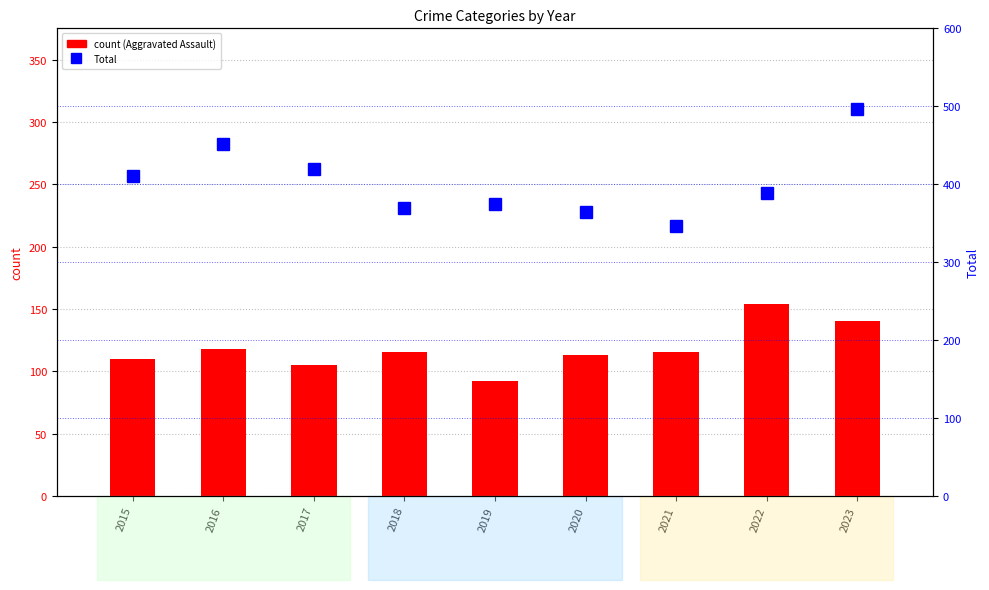

How many values in the Total series exceed 389?

4